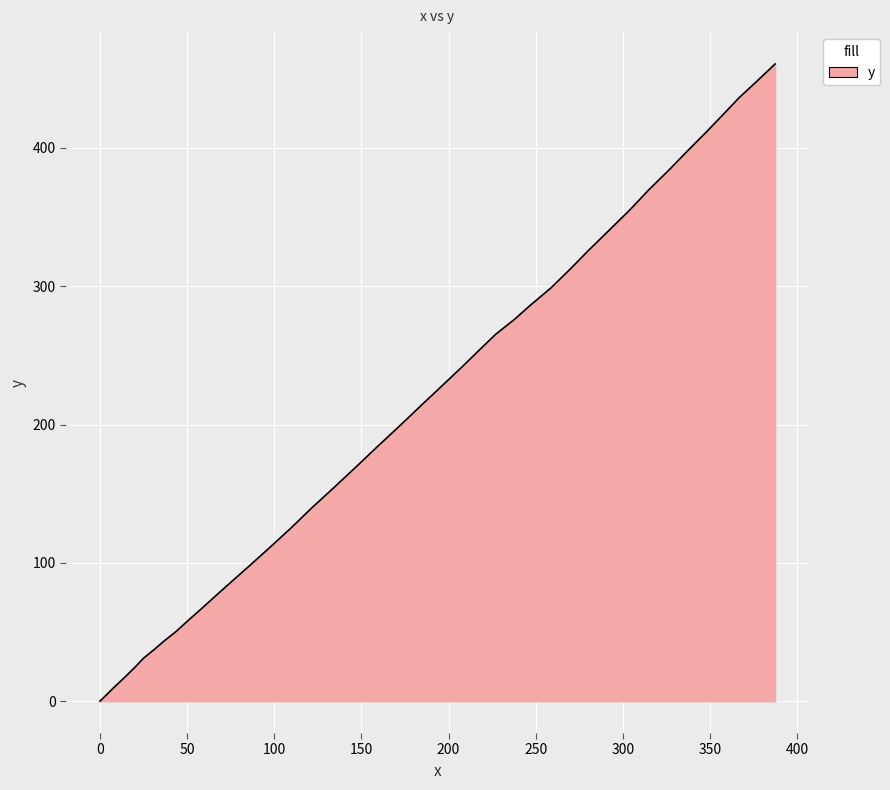

Reading left to right, what are all the values shown in this chart?

0.0	9.4	17.4	24.7	31.2	37.4	43.1	50.2	58.0	66.7	76.4	87.1	98.7	111.4	125.3	139.7	154.6	169.8	185.0	200.0	214.3	228.4	241.6	254.0	265.3	276.0	286.5	298.7	312.1	326.0	340.5	355.1	369.4	383.9	397.9	411.7	424.7	436.6	448.5	460.7